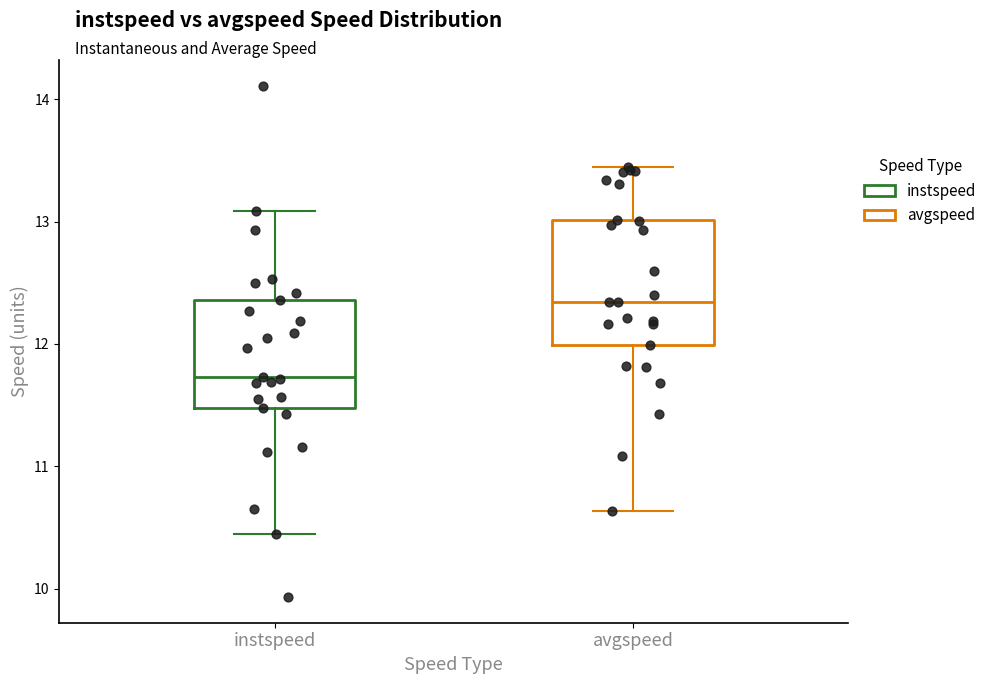

Reading left to right, read every box against the y-axis: the position of its median line, the range the box covers, and the ends of its whiskers. The values are not printed on the chart, so give them approximately, as read against the axis.

instspeed: median 11.7, box 11.5 to 12.4, whiskers 10.4 to 13.1
avgspeed: median 12.3, box 12.0 to 13.0, whiskers 10.6 to 13.4